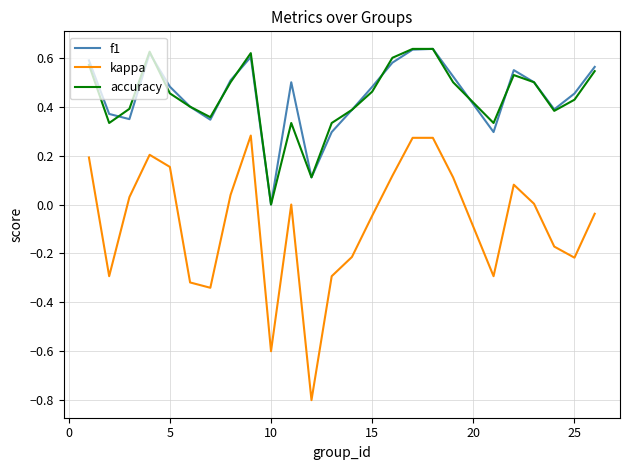

Is this an area chart (filled region under the line)?

No